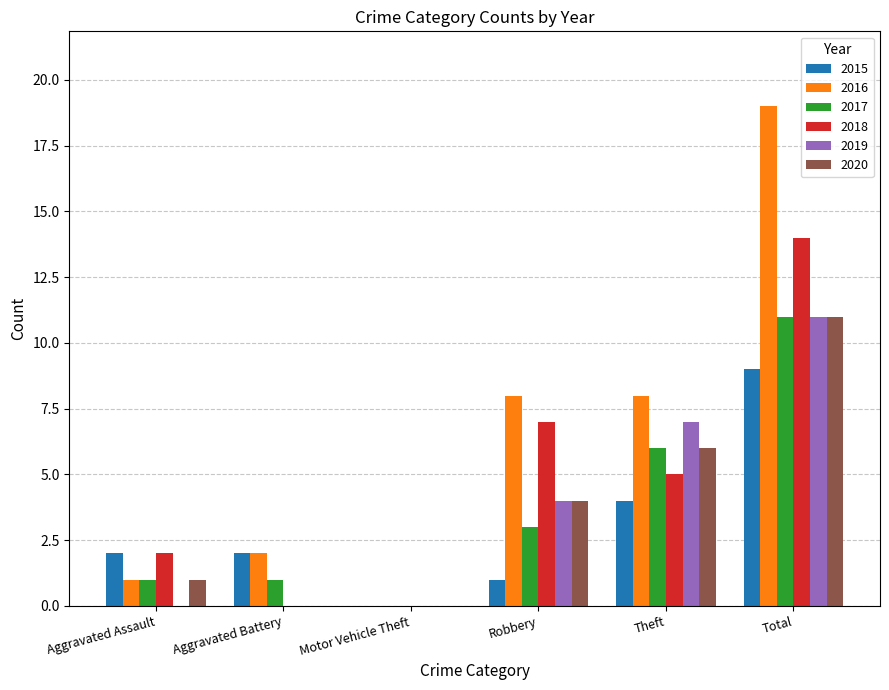

Is the value of 2020 at Motor Vehicle Theft greater than the value of 2016 at Aggravated Battery?

No